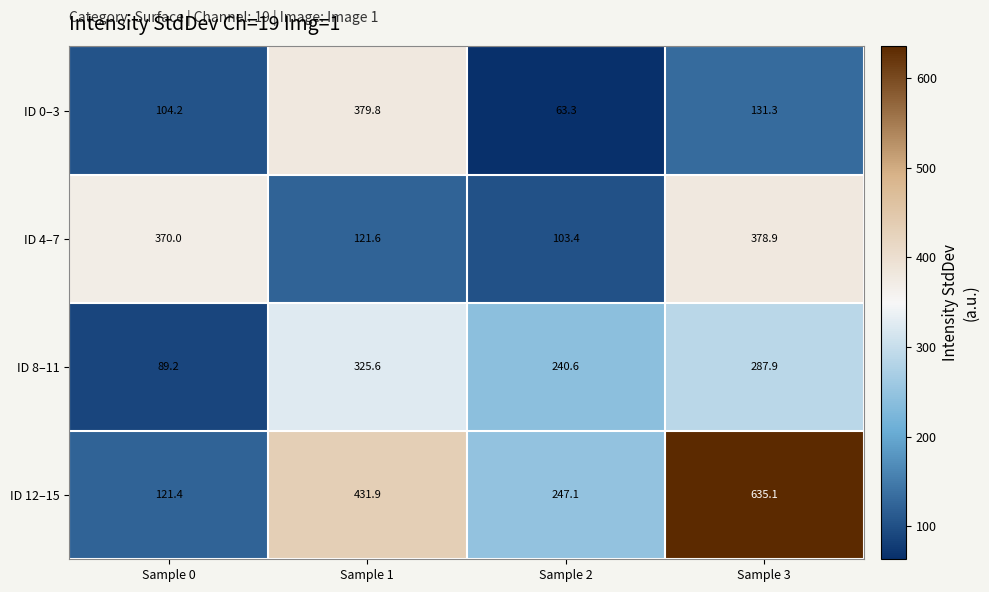

Which series changed the most between Sample 0 and Sample 1?

ID 12–15